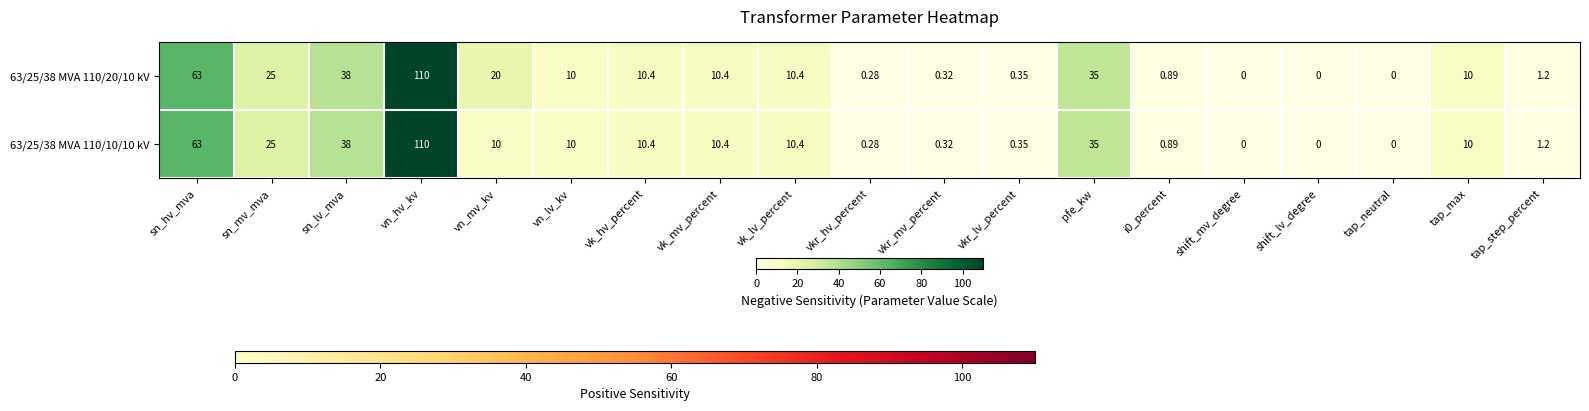

Is the value of 63/25/38 MVA 110/20/10 kV at vn_mv_kv greater than the value of 63/25/38 MVA 110/10/10 kV at vk_mv_percent?

Yes